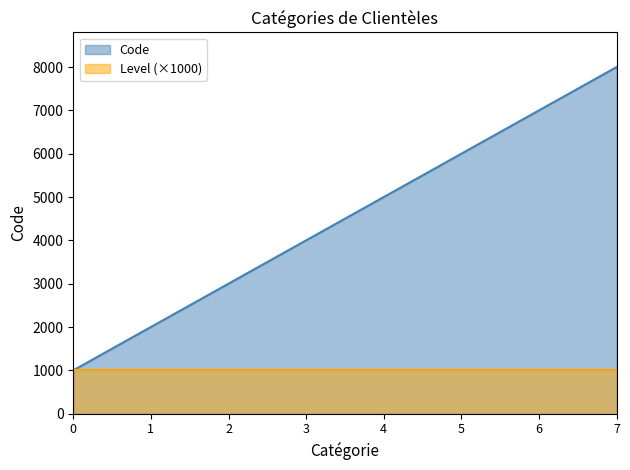

Rank the series at 1 from lowest to highest value.

Level (×1000), Code